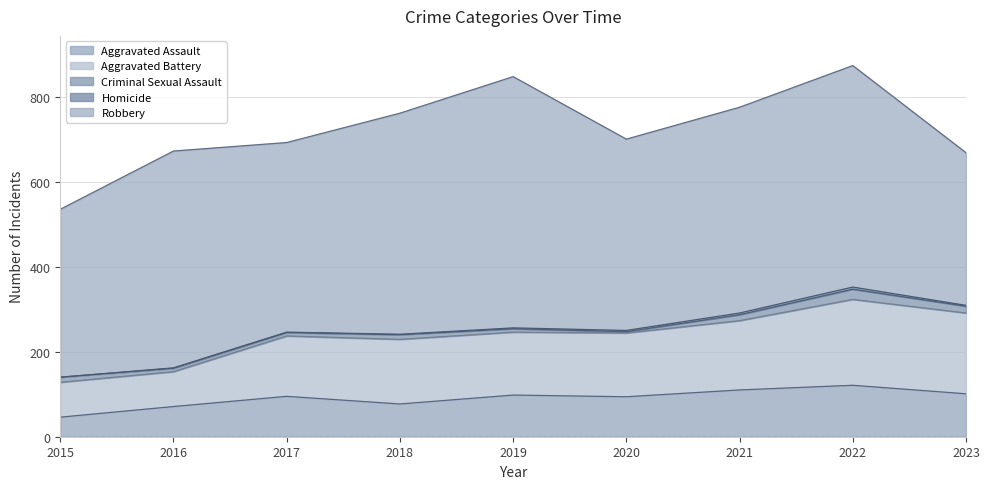

At how many categories does at least one series exceed 439?

7